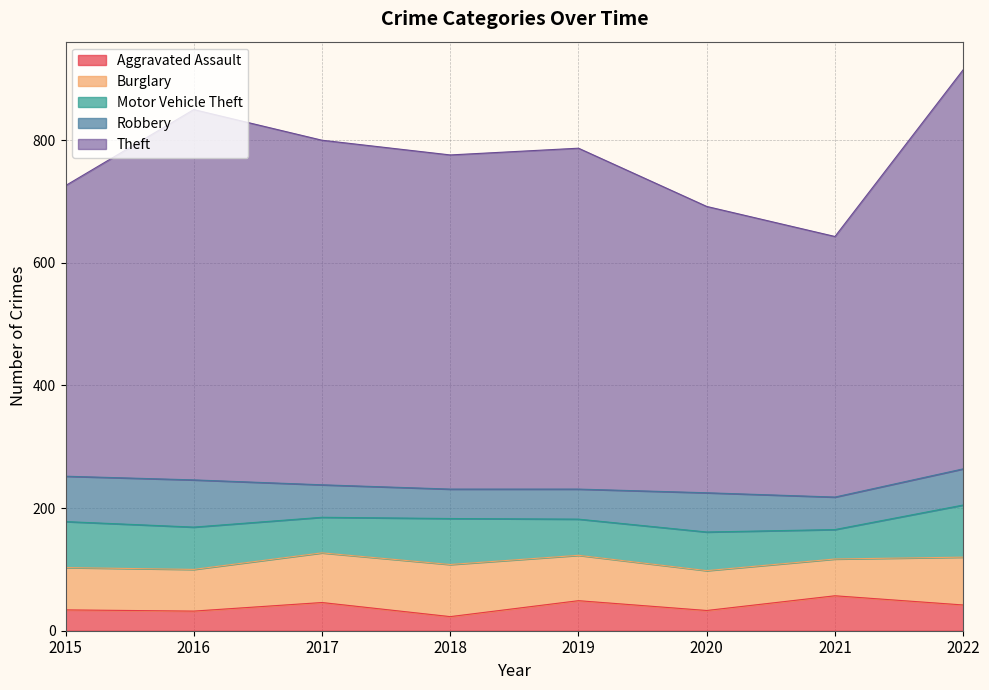

How many series are shown in this chart?

5